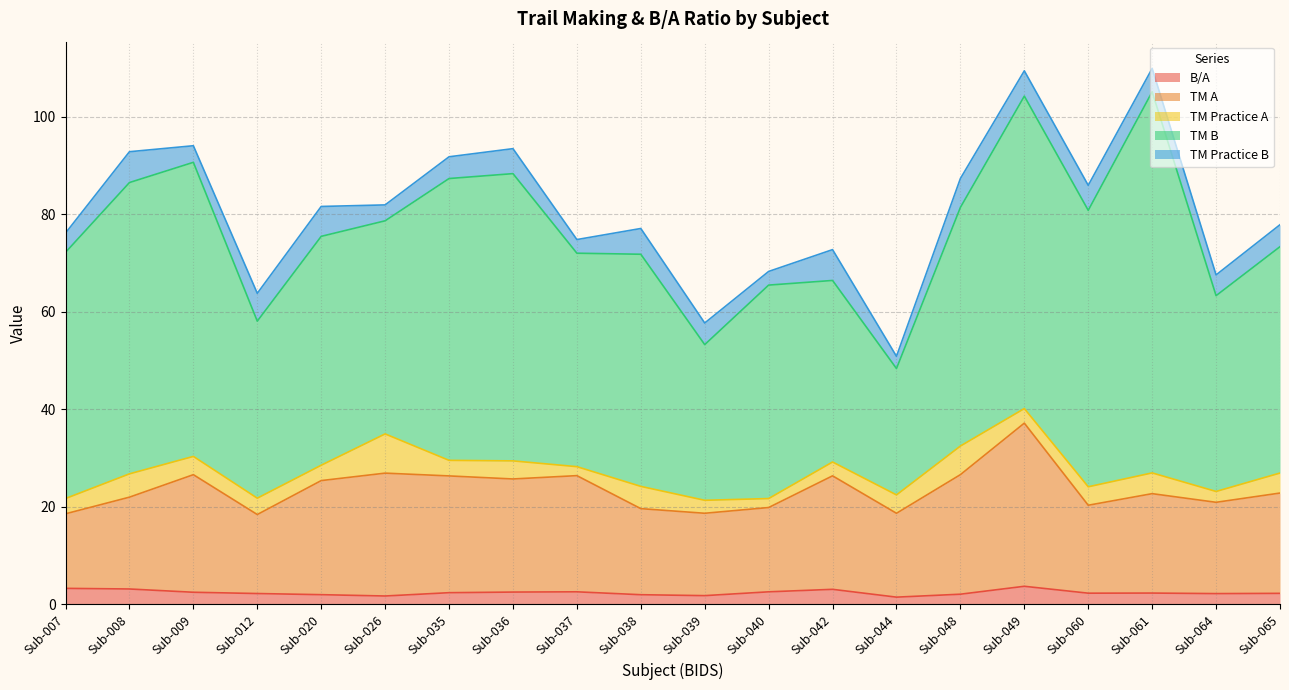

Rank the series by their maximum value, from highest to lowest.

TM B, TM A, TM Practice A, TM Practice B, B/A